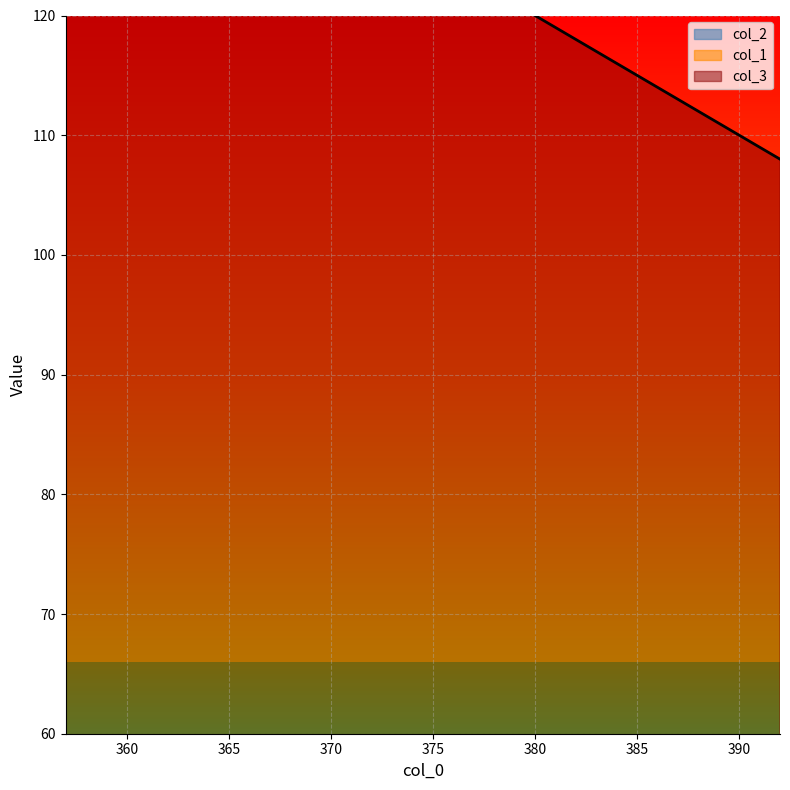

True or false: col_2 and col_3 intersect in this chart.

False